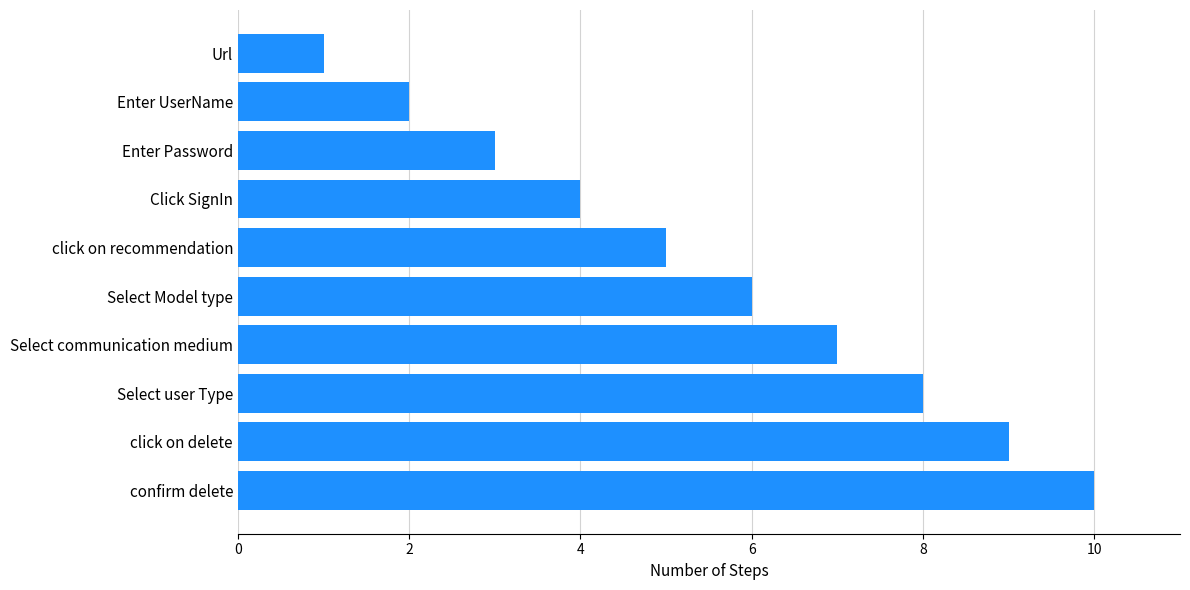

How many bars are there in total?

10